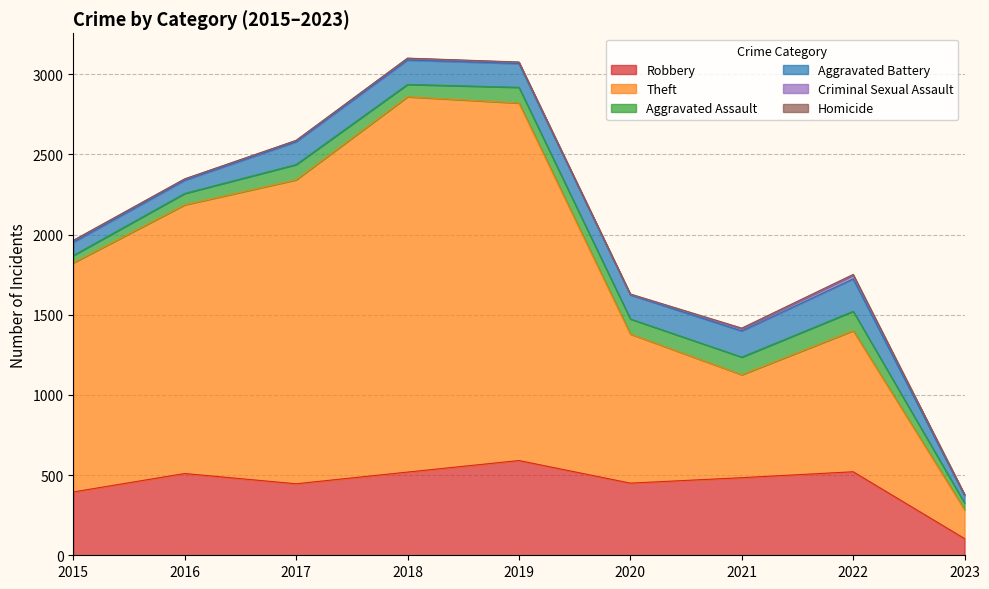

Reading right to left, transcribe all the data shown in this chart.

Robbery: 2023=104	2022=521	2021=484	2020=450	2019=591	2018=519	2017=446	2016=510	2015=395
Theft: 2023=180	2022=880	2021=642	2020=930	2019=2230	2018=2341	2017=1896	2016=1676	2015=1429
Aggravated Assault: 2023=42	2022=121	2021=110	2020=94	2019=98	2018=77	2017=95	2016=71	2015=46
Aggravated Battery: 2023=46	2022=202	2021=163	2020=150	2019=148	2018=152	2017=142	2016=82	2015=82
Criminal Sexual Assault: 2023=6	2022=23	2021=14	2020=3	2019=8	2018=11	2017=8	2016=8	2015=12
Homicide: 2023=1	2022=5	2021=4	2020=3	2019=2	2018=1	2017=1	2016=1	2015=0